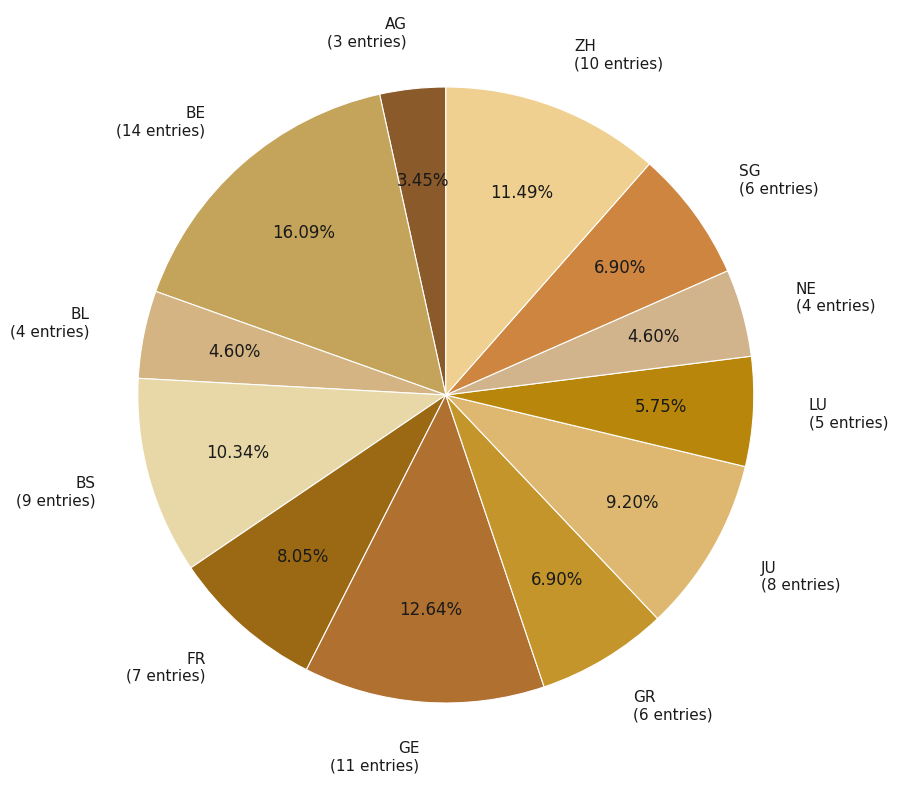

Approximately how many times larger is the value at ZH compared to FR?

1.4